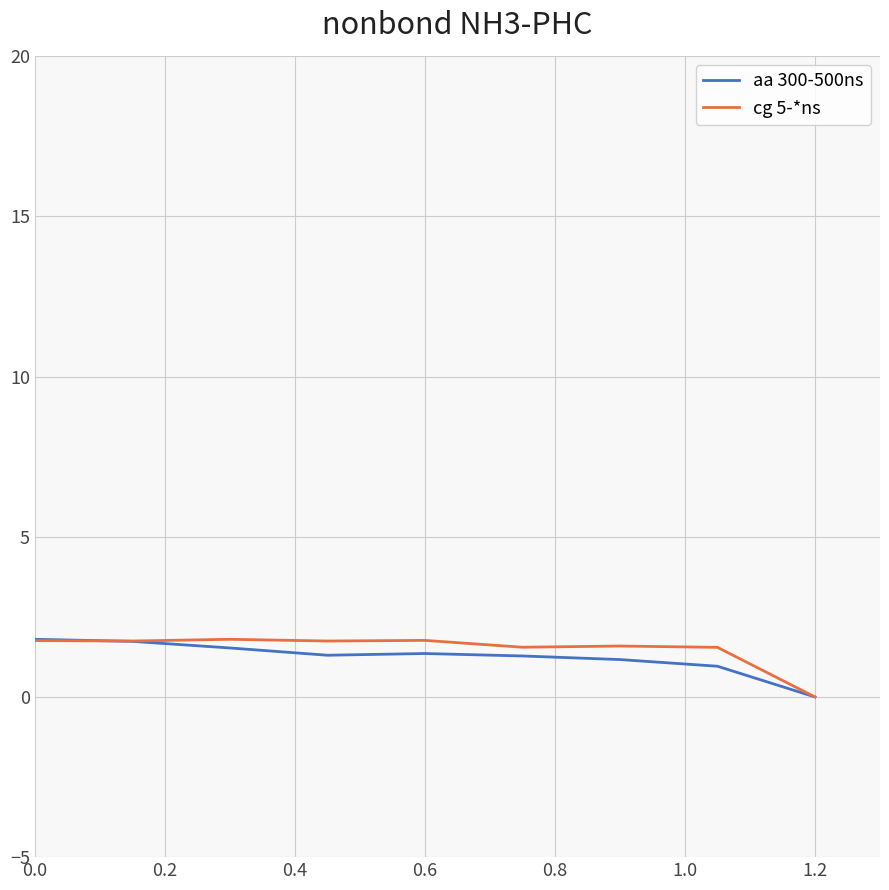

Rank the series by their average value, from lowest to highest.

aa 300-500ns, cg 5-*ns